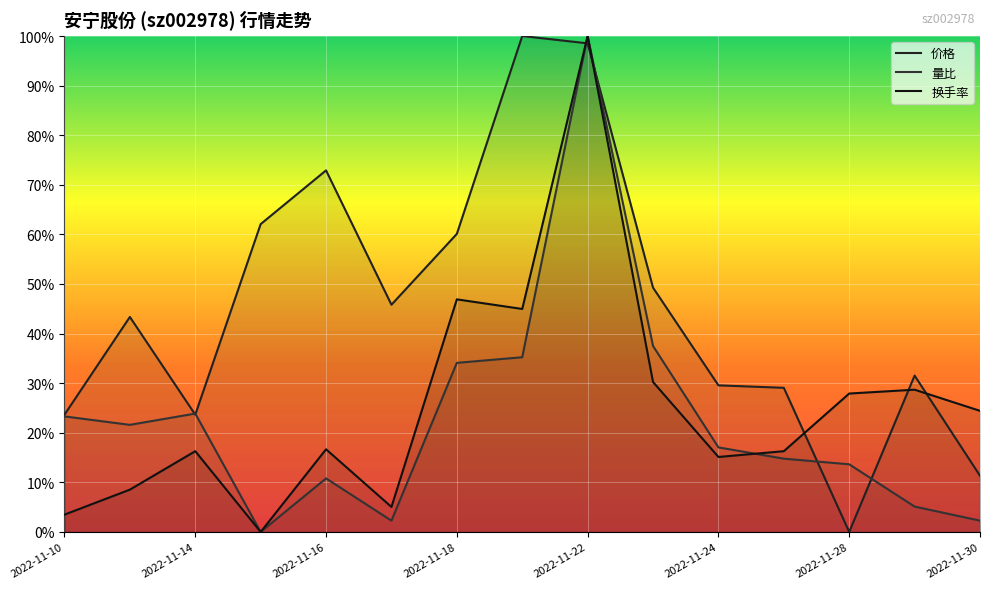

Reading right to left, list all the values displayed in this chart.

价格: 0.1	0.3	0.0	0.3	0.3	0.5	1.0	1.0	0.6	0.5	0.7	0.6	0.2	0.4	0.2
量比: 0.0	0.1	0.1	0.1	0.2	0.4	1.0	0.4	0.3	0.0	0.1	0.0	0.2	0.2	0.2
换手率: 0.2	0.3	0.3	0.2	0.2	0.3	1.0	0.4	0.5	0.1	0.2	0.0	0.2	0.1	0.0